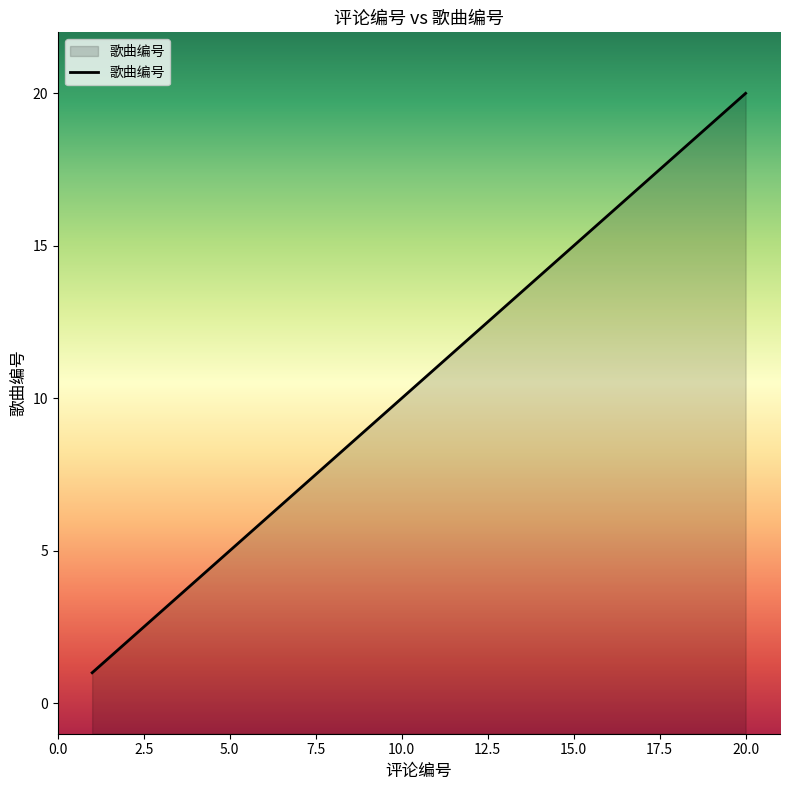

What is the value of the 19th point from the left?

19